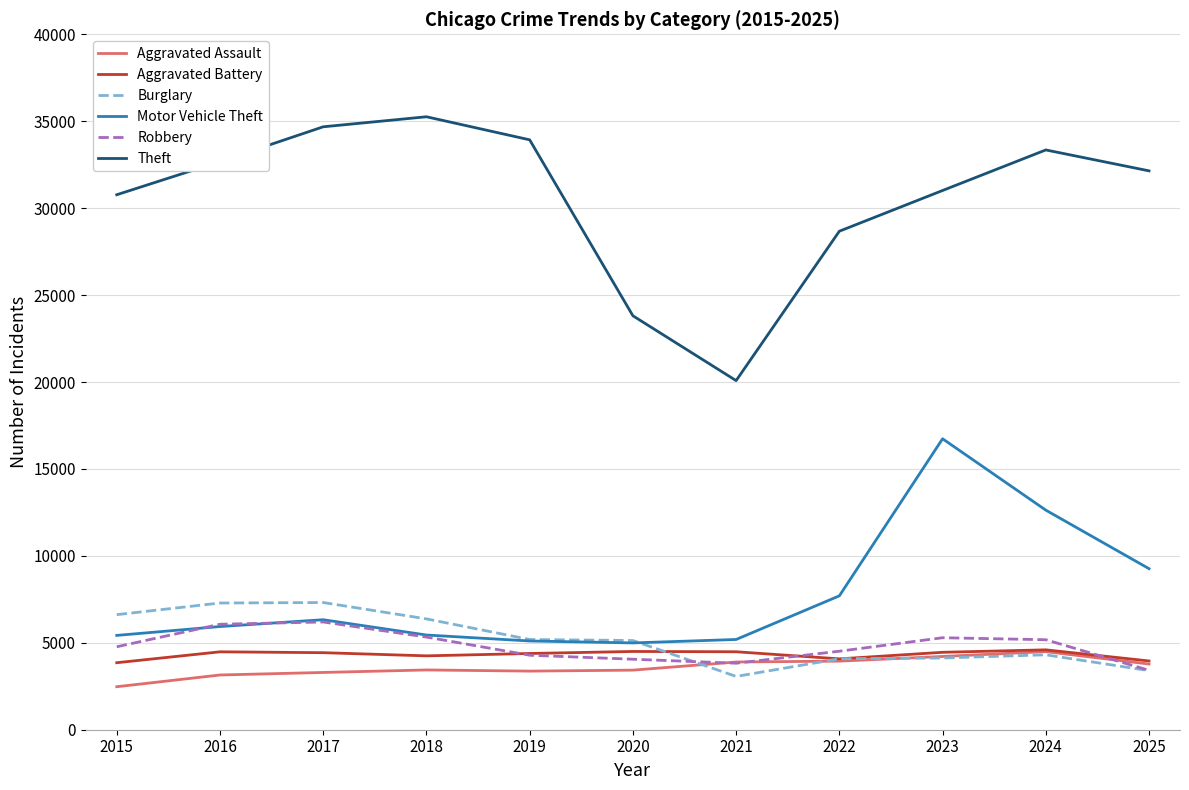

What is the greatest value displayed?

35256